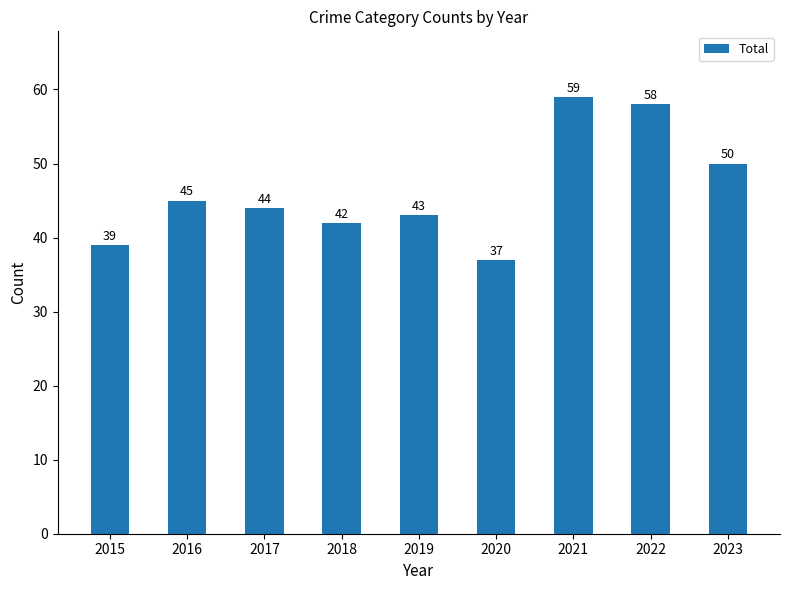

List the labels in order of value, smallest first.

2020, 2015, 2018, 2019, 2017, 2016, 2023, 2022, 2021